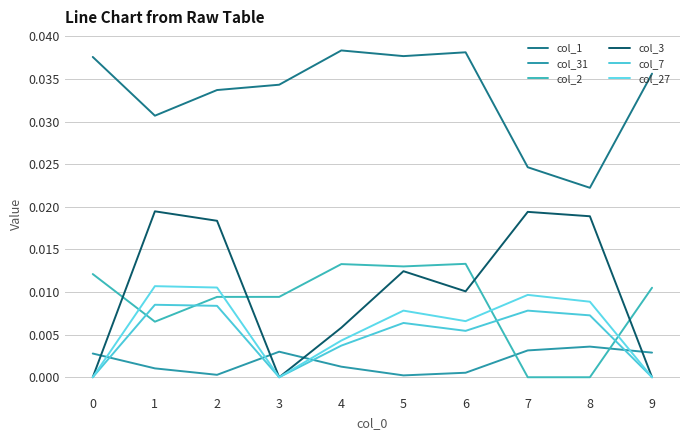

How many interior local valleys does the col_1 series have?

3